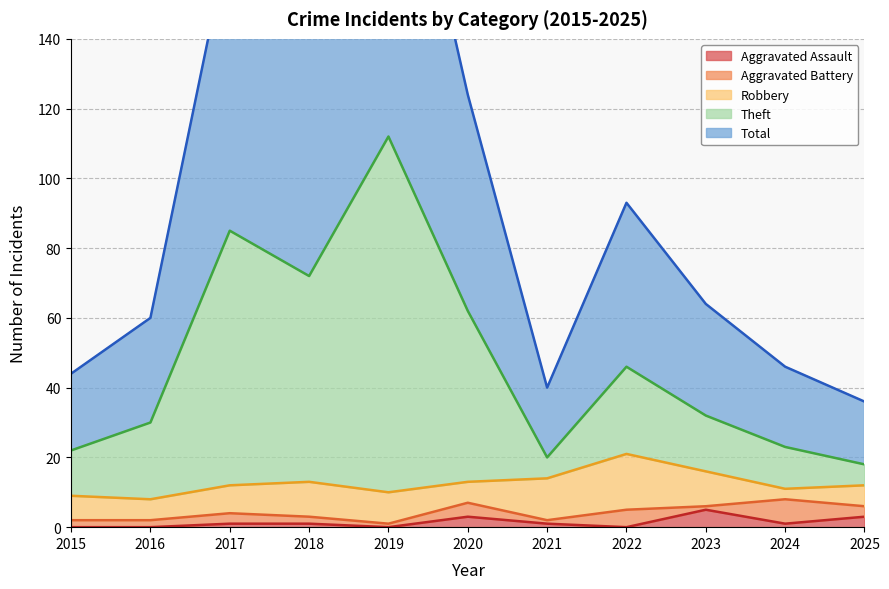

True or false: Aggravated Assault and Total intersect in this chart.

False